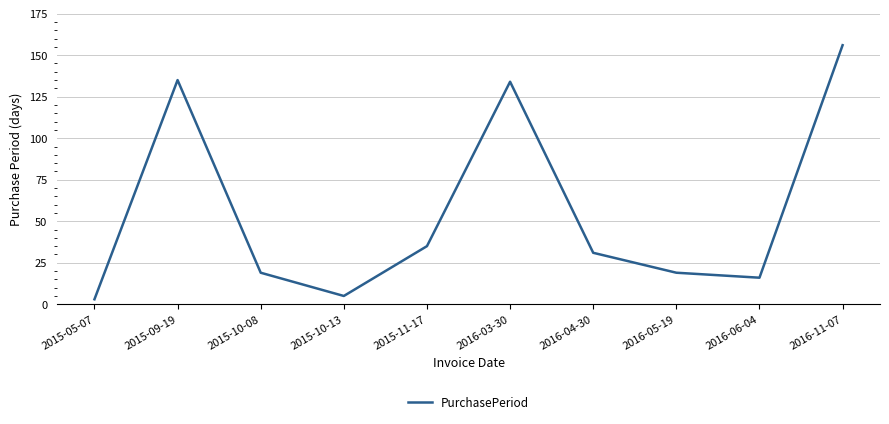

Is it true that the value at 2015-10-08 is 27?

False